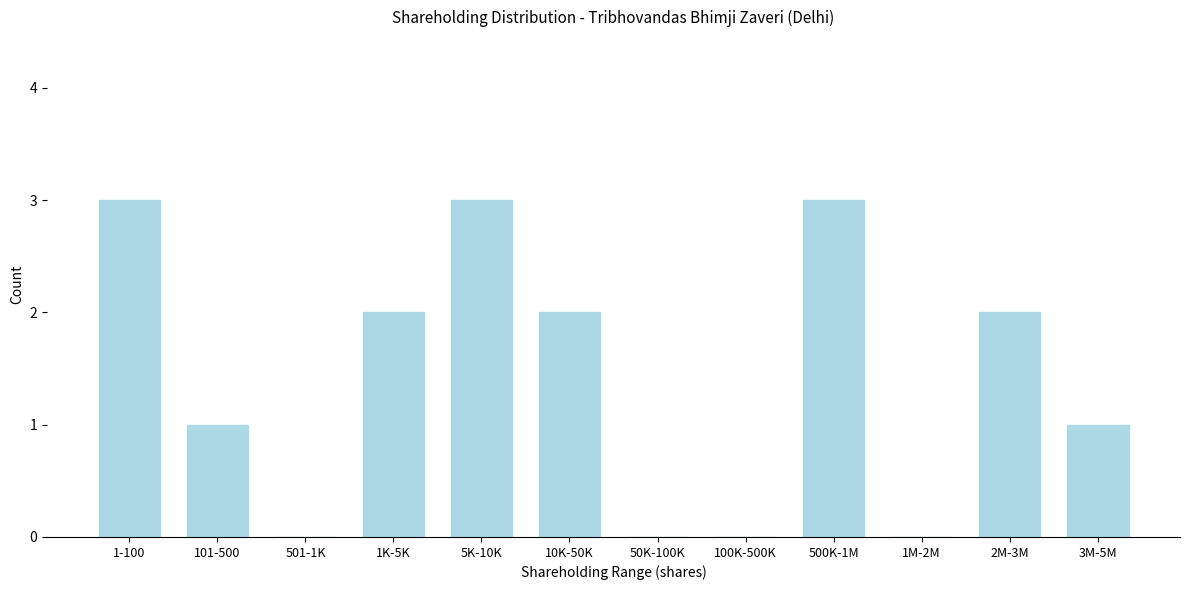

Reading left to right, transcribe all the data shown in this chart.

1-100=3	101-500=1	501-1K=0	1K-5K=2	5K-10K=3	10K-50K=2	50K-100K=0	100K-500K=0	500K-1M=3	1M-2M=0	2M-3M=2	3M-5M=1